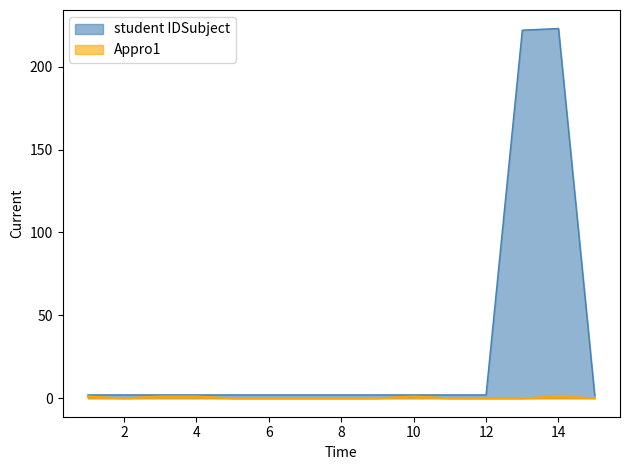

True or false: student IDSubject has a value of 3 at 11.

False